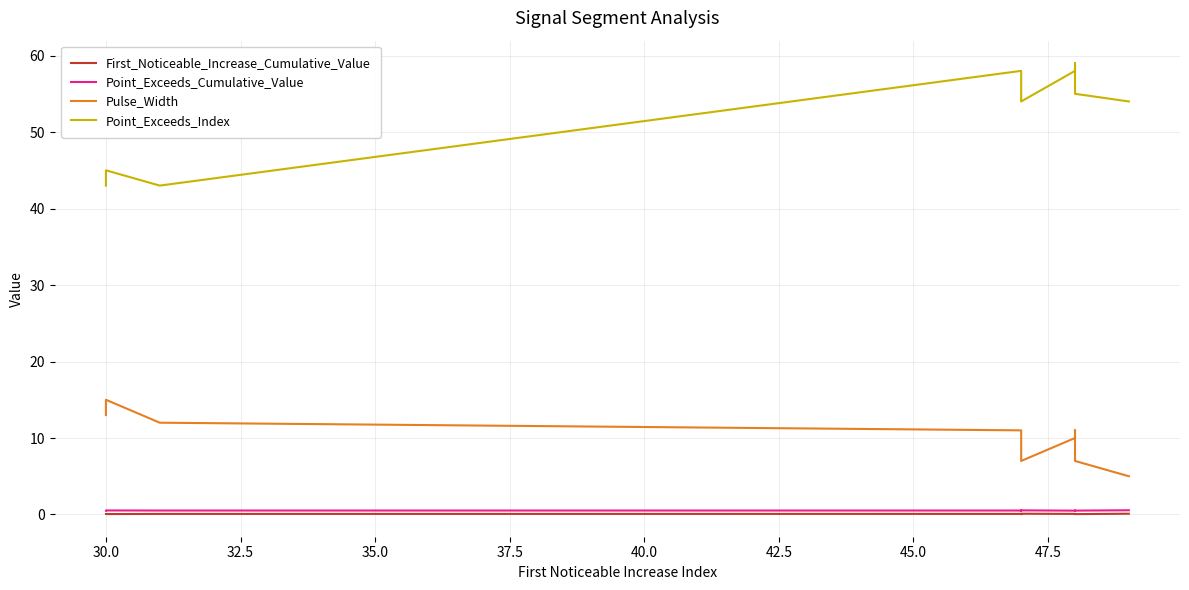

True or false: Point_Exceeds_Cumulative_Value and Point_Exceeds_Index intersect in this chart.

False